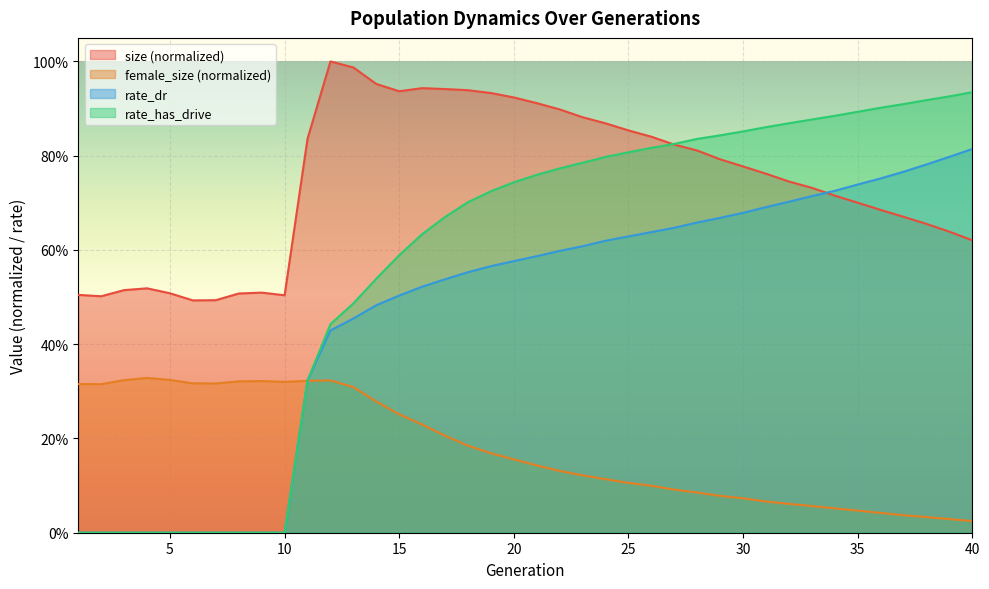

How many times do rate_dr and female_size cross each other?

1